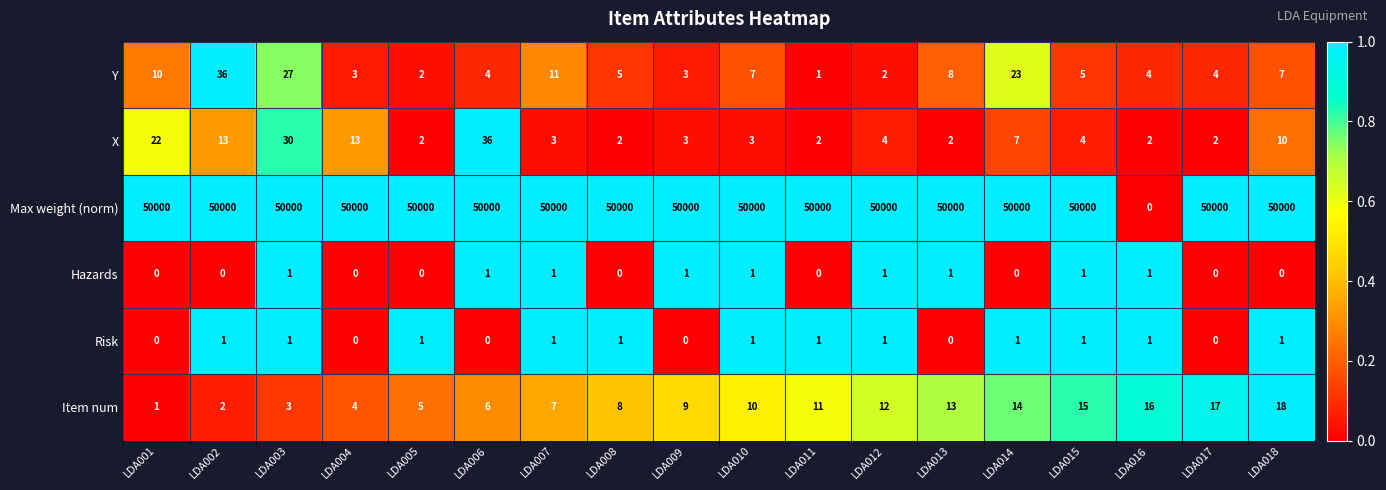

True or false: Y has a value of 1 at LDA004.

False